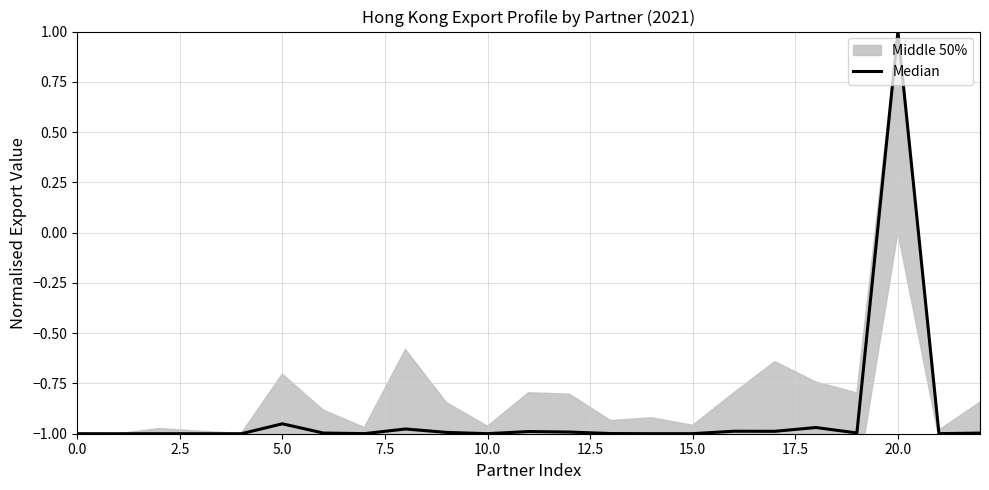

What is the smallest value displayed?

-1.0